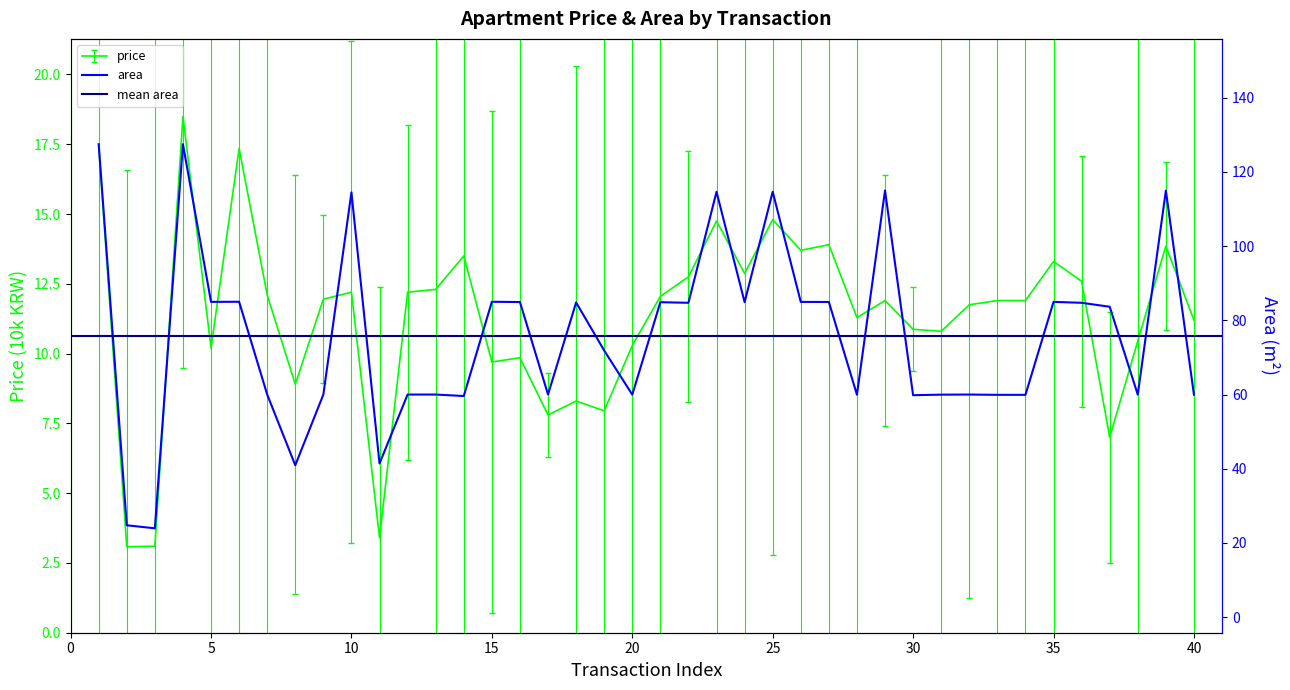

The value of area at 38 is 60.0. True or false?

True